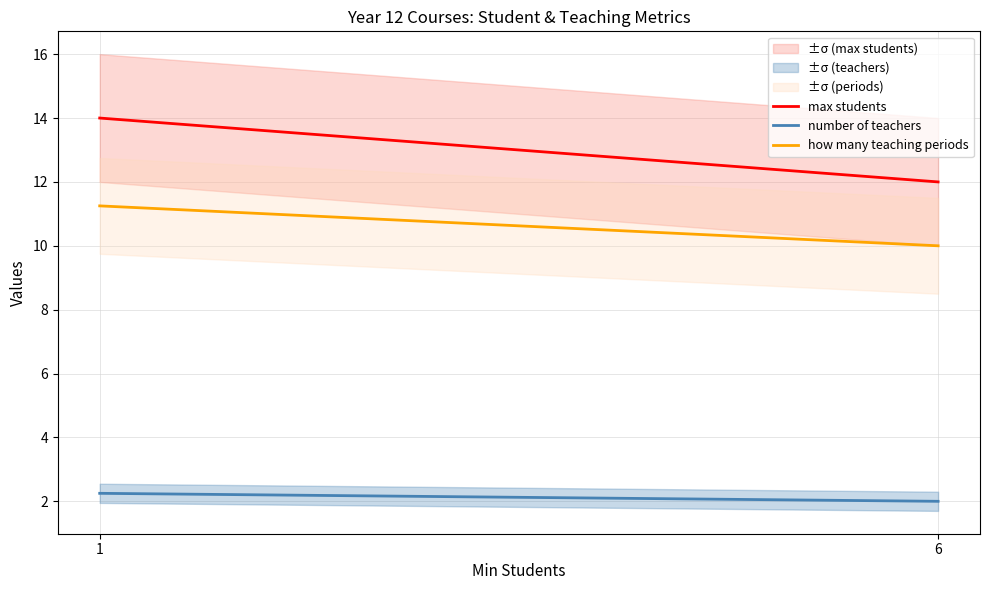

What is the difference between the max students values at 6 and 1?

2.0